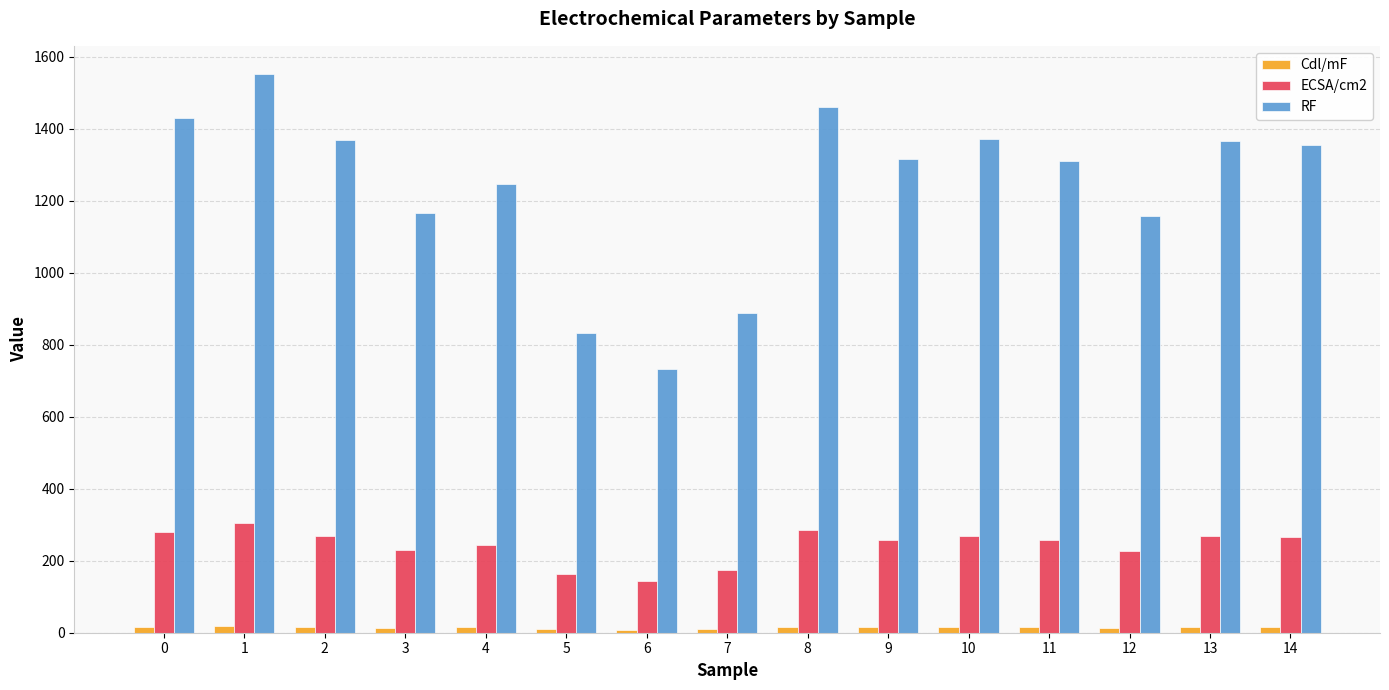

Is it true that Cdl/mF equals 18.3 at 1?

True